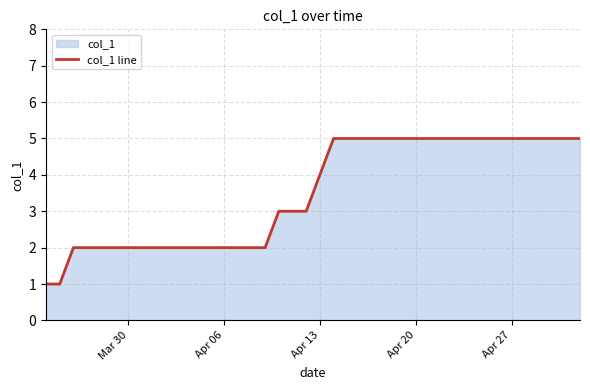

What is the difference between the maximum and minimum values?

4